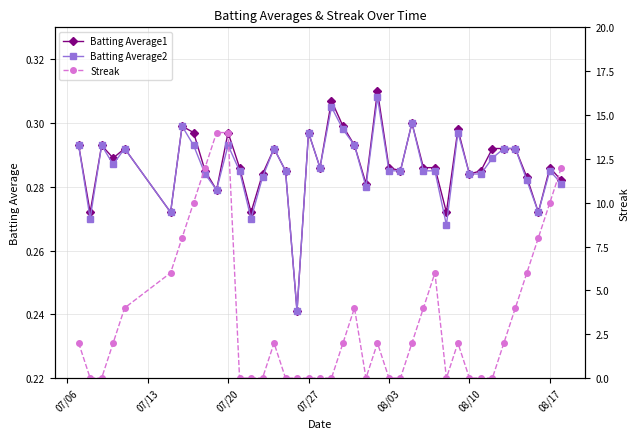

How many Batting Average2 values are between 0 and 1?

40